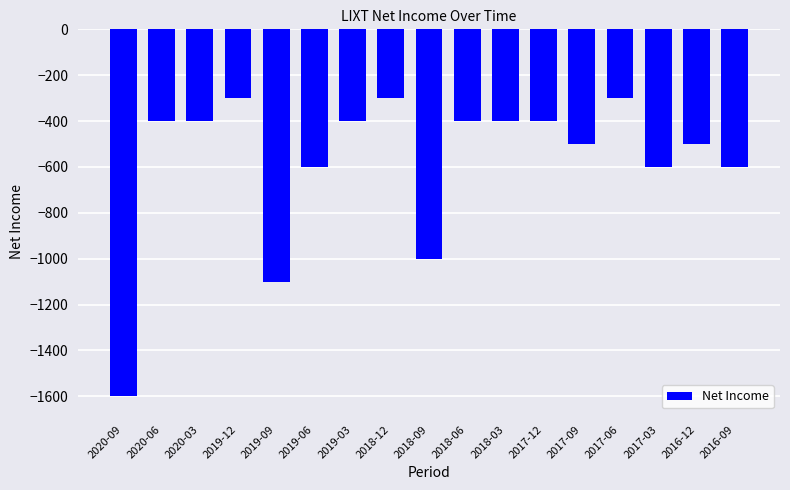

Which label corresponds to the smallest value in the chart?

2020-09